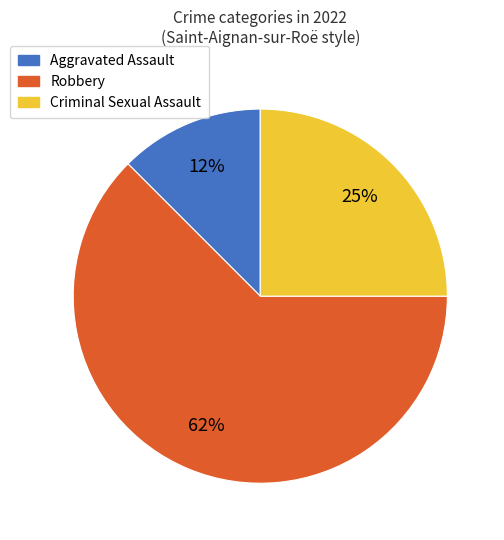

To the nearest percent, what is the average slice percentage?

33%